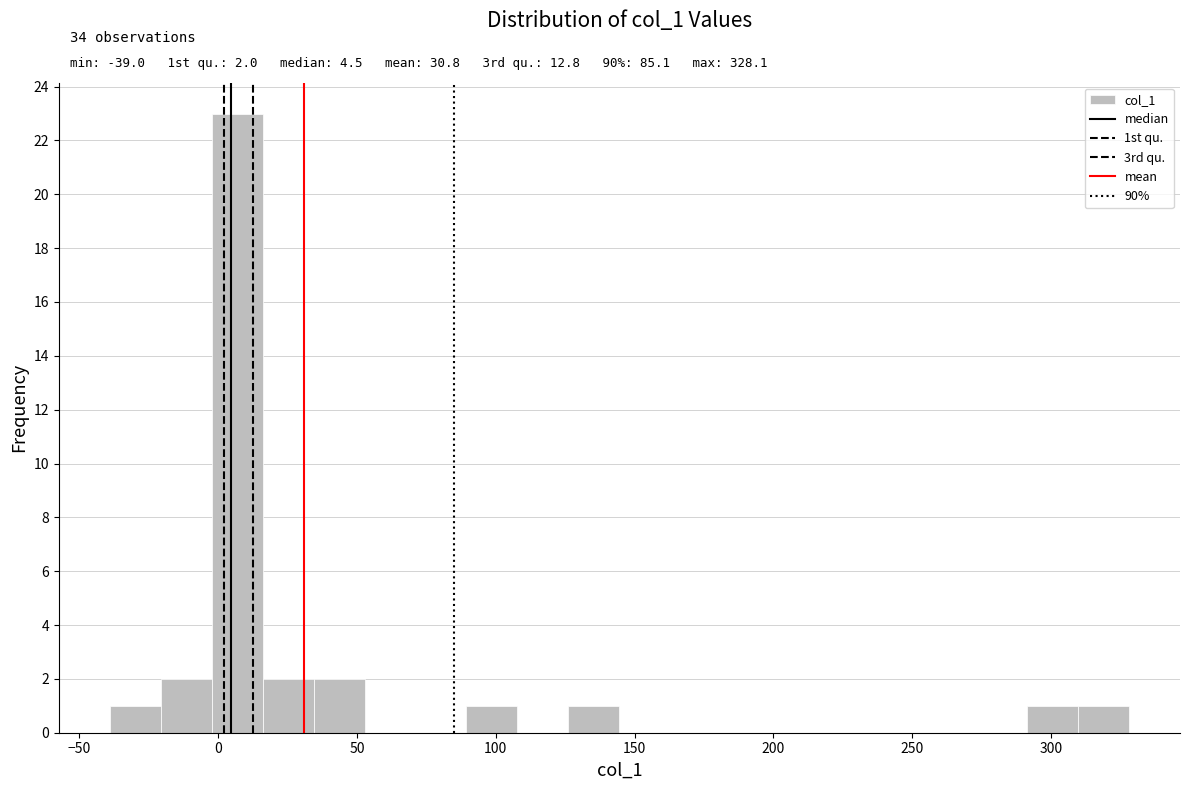

Read against the x-axis, roughly where is the centre of the tallest bar?

5